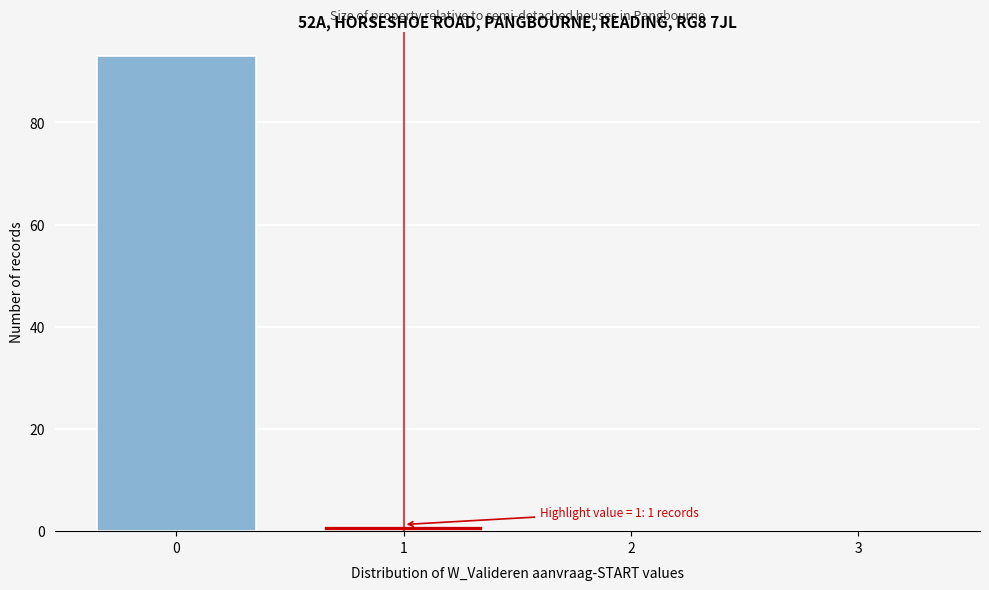

Over which range of the x-axis is the bar tallest?

-0.5 to 0.5